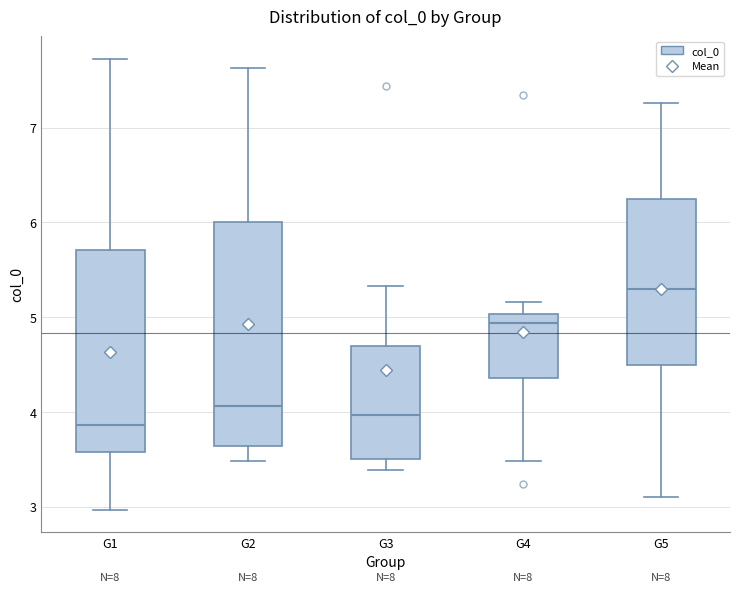

Reading left to right, transcribe this box plot: for each box, give where its median line is, the range the box spans, and where its two whiskers end, as read against the y-axis. The values are not printed on the chart, so give them approximately, as read against the axis.

G1: median 3.9, box 3.6 to 5.7, whiskers 3.0 to 7.7
G2: median 4.1, box 3.6 to 6.0, whiskers 3.5 to 7.6
G3: median 4.0, box 3.5 to 4.7, whiskers 3.4 to 5.3
G4: median 4.9, box 4.4 to 5.0, whiskers 3.5 to 5.2
G5: median 5.3, box 4.5 to 6.2, whiskers 3.1 to 7.3